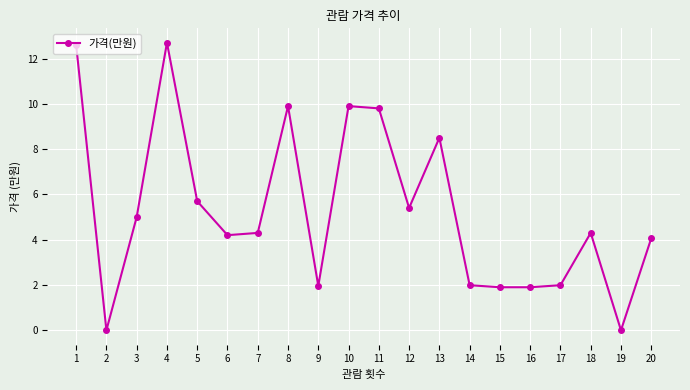

Where is the first local maximum?

4